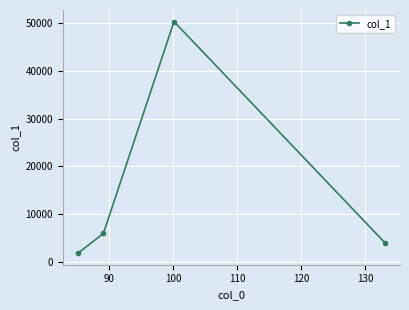

What is the difference between the maximum and minimum values?

48500.3